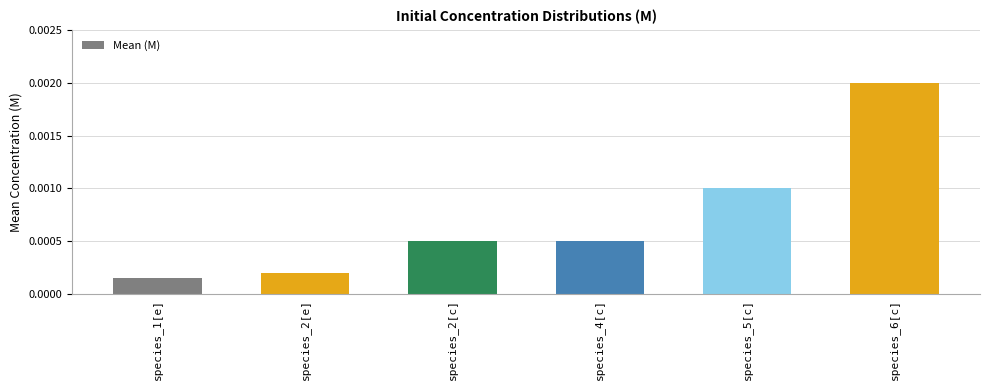

Where is the data nearest to the value 0?

species_1[e]